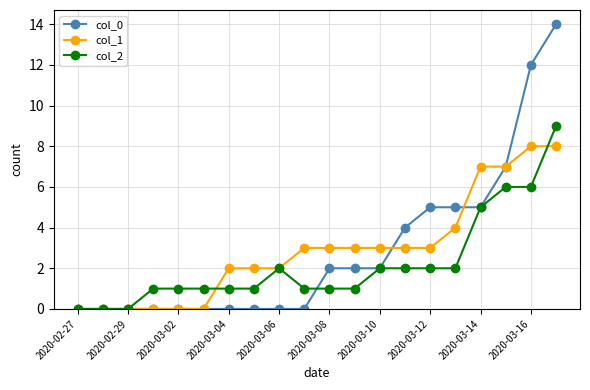

How many col_1 values are between 0 and 4?

16